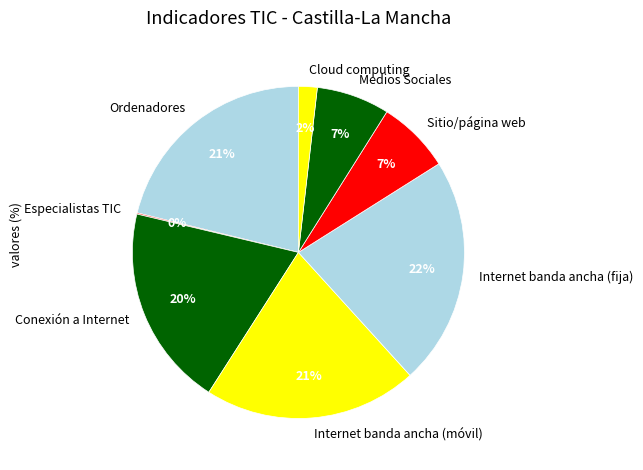

What is the largest slice in the pie chart?

Internet banda ancha (fija)